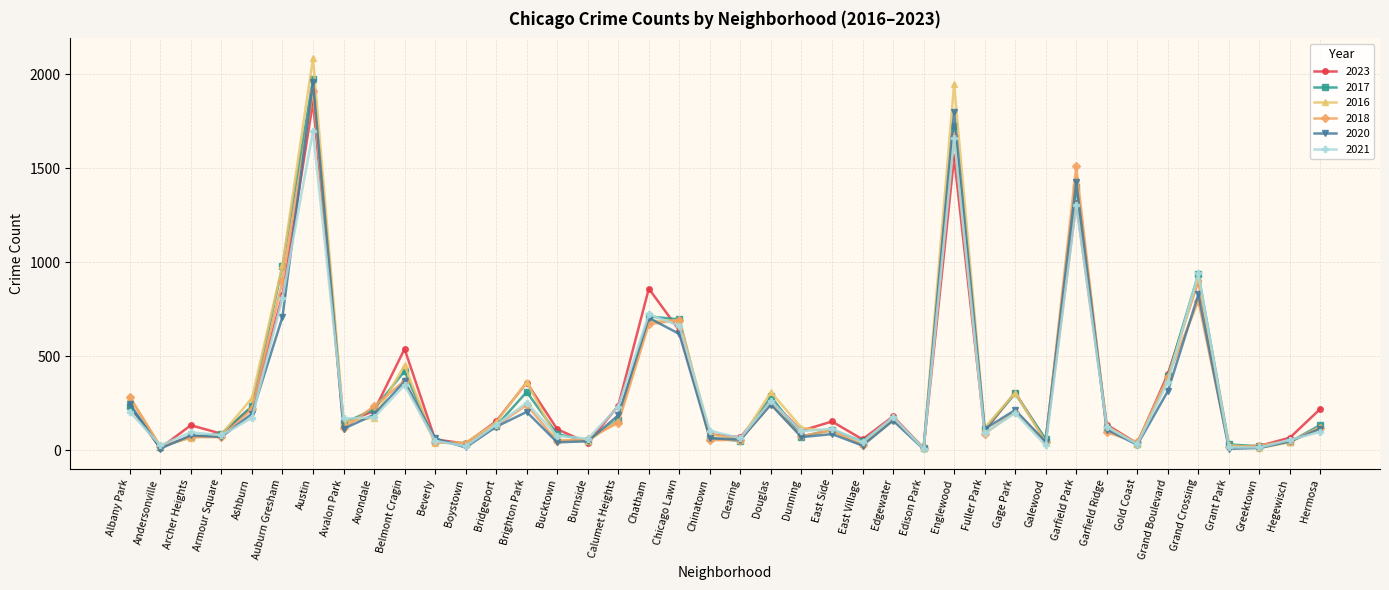

What is the difference between the maximum and minimum values in the 2020 series?

1954